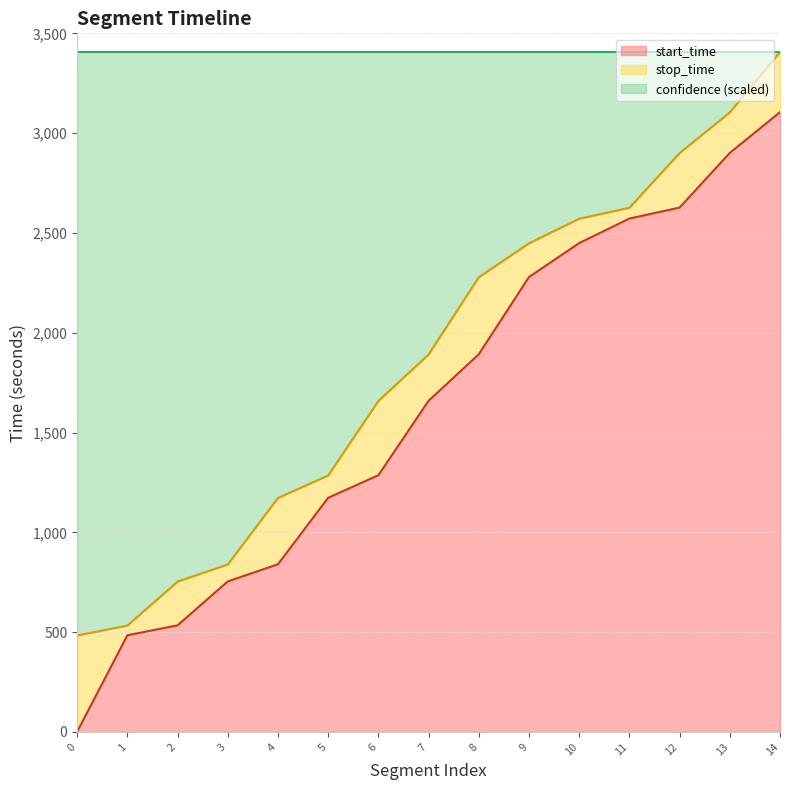

What is the difference between the maximum and minimum values in the start_time series?

3104